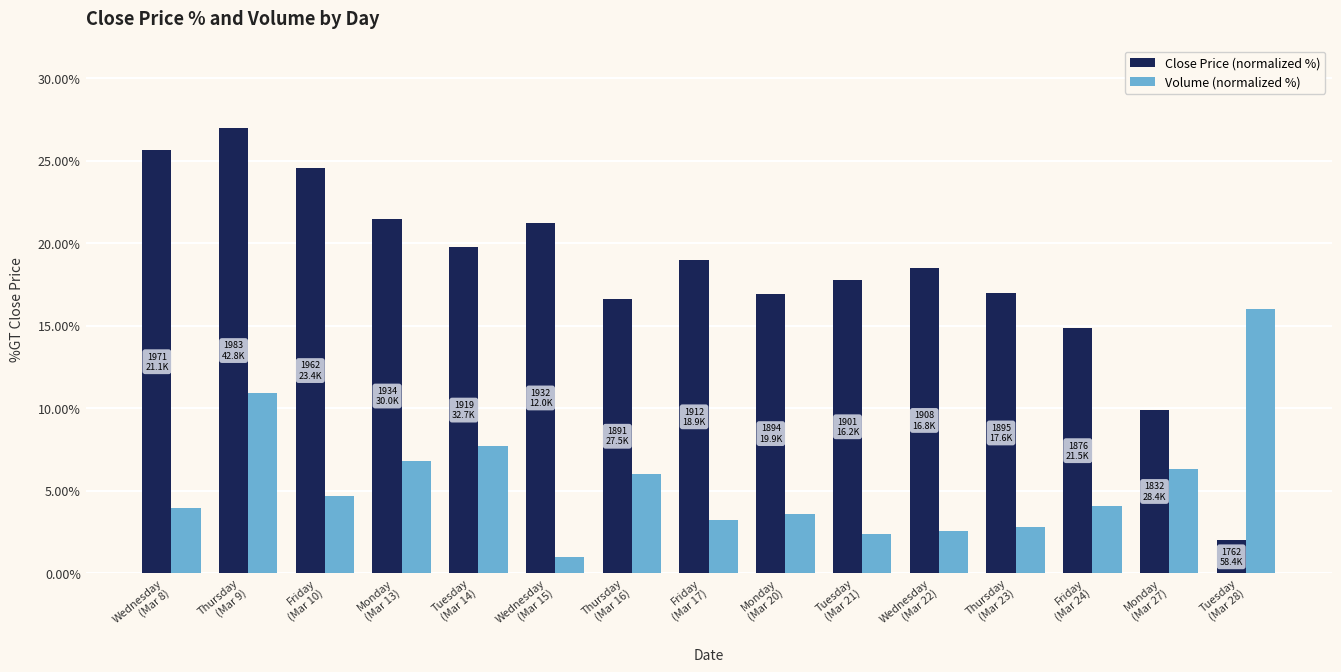

Which series has the largest range (max minus min)?

Close Price (normalized %)